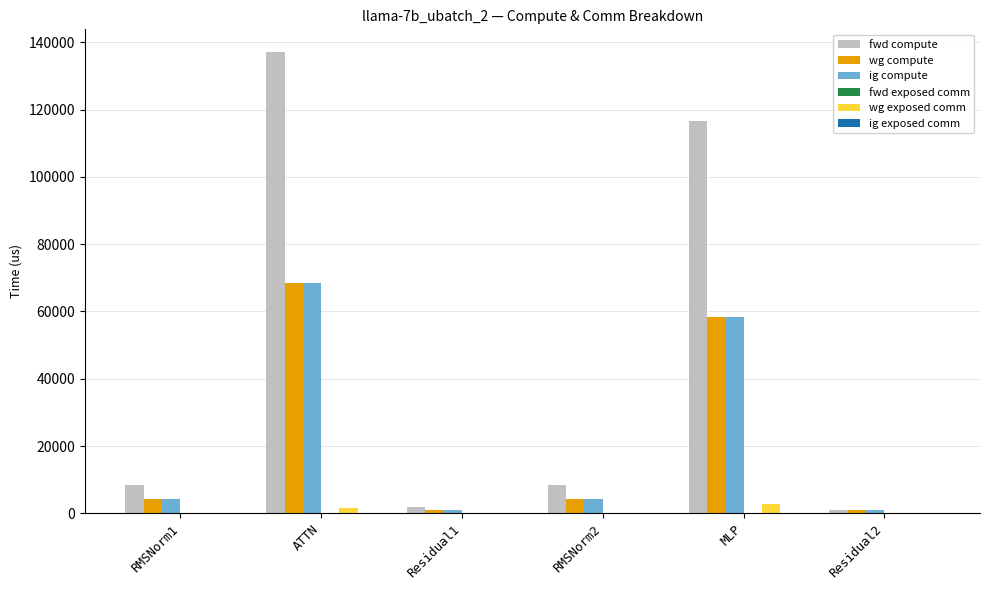

Does the chart contain stacked bars?

No